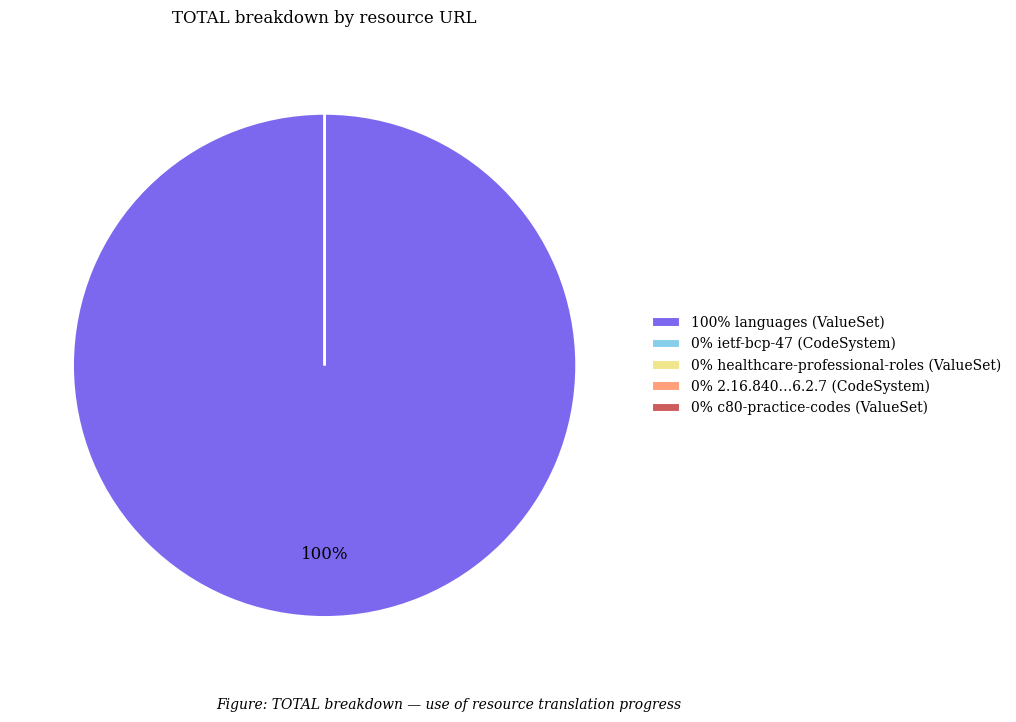

Count the number of slices in the pie.

5